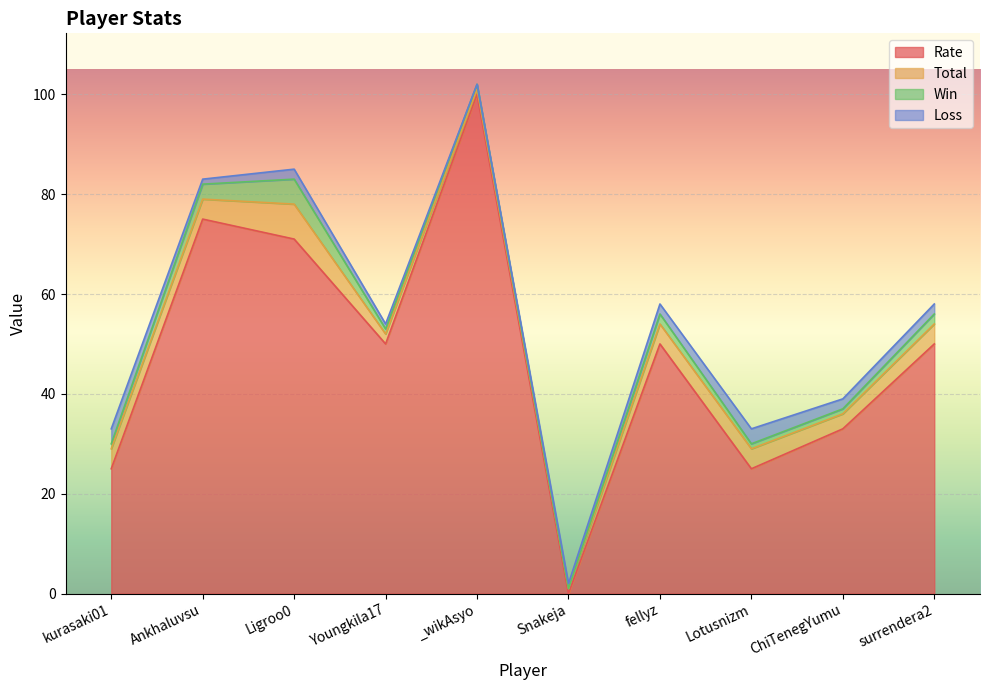

Rank the categories by Rate value from lowest to highest.

Snakeja, kurasaki01, Lotusnizm, ChiTenegYumu, Youngkila17, fellyz, surrendera2, Ligroo0, Ankhaluvsu, _wikAsyo